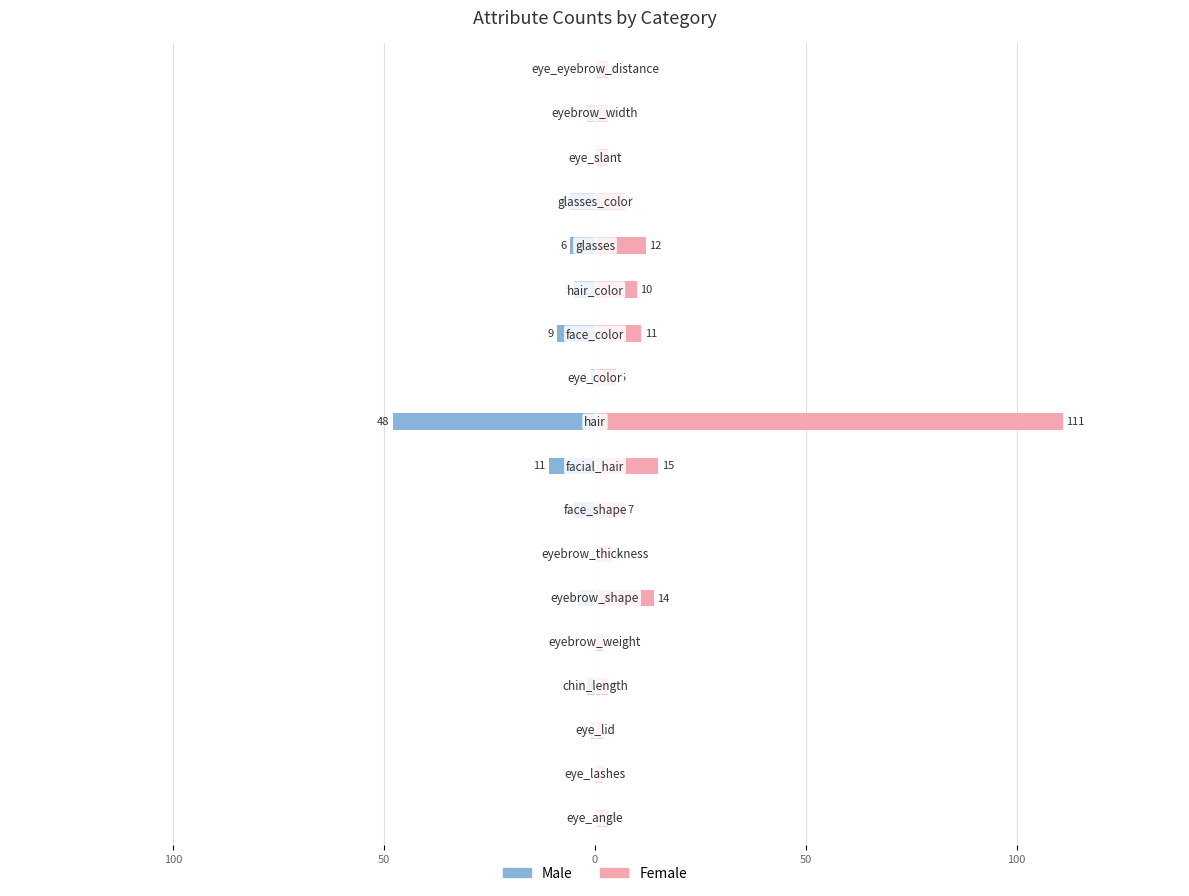

Does the chart contain any negative values?

Yes